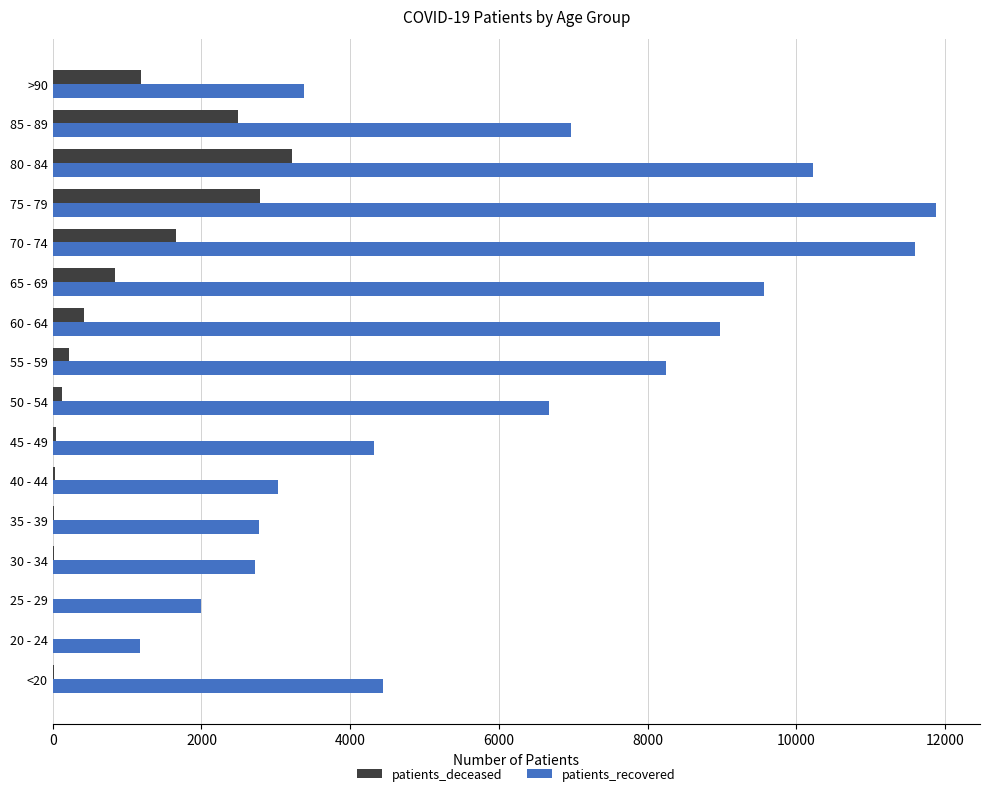

Which series has the largest total across all categories?

patients_recovered